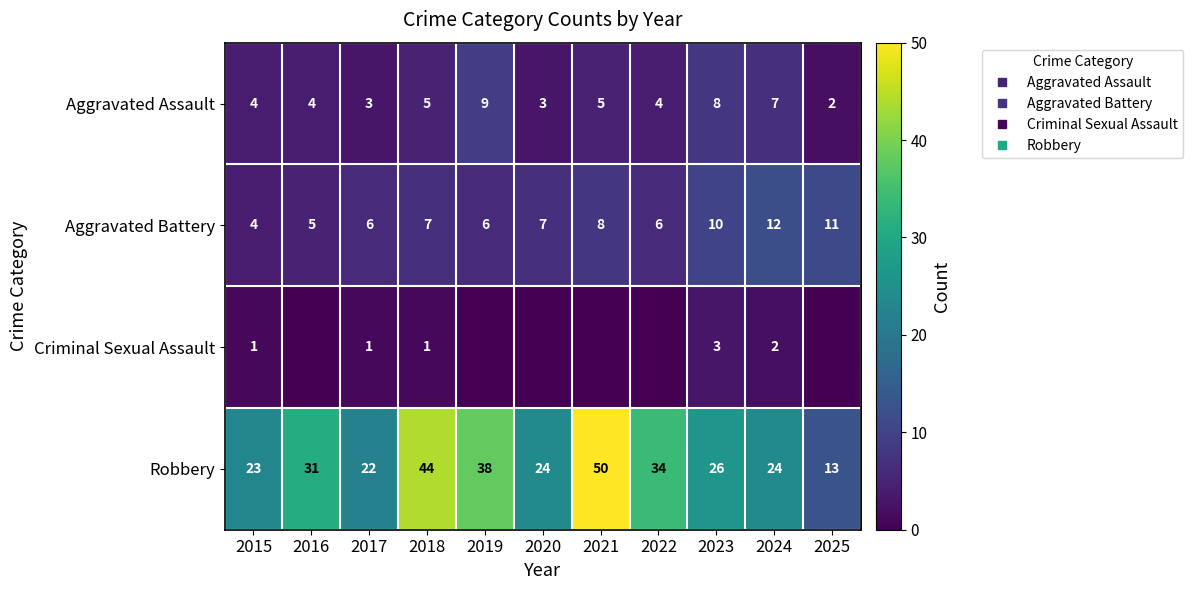

At 2021, list the series in order from smallest to largest.

Criminal Sexual Assault, Aggravated Assault, Aggravated Battery, Robbery